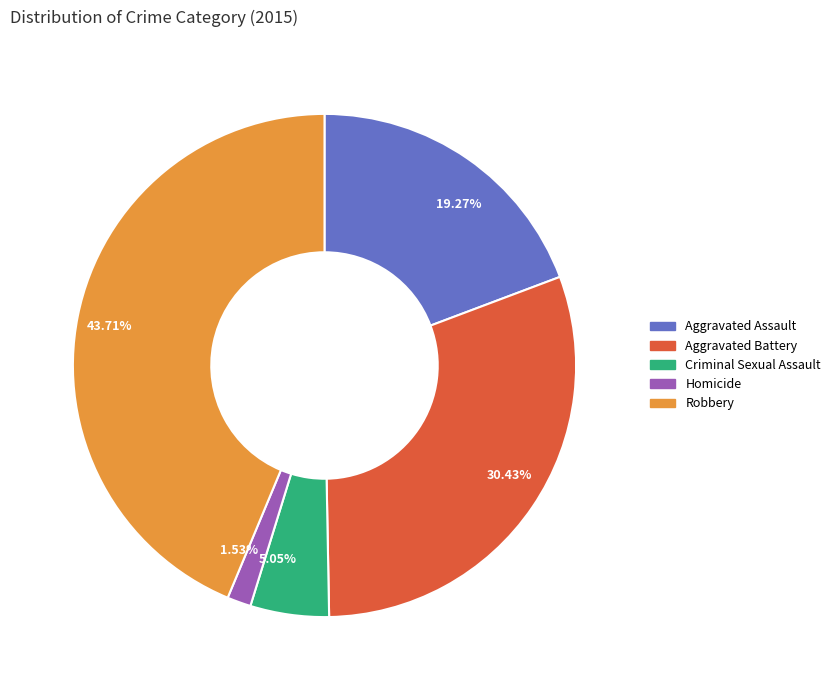

What percentage is the Aggravated Assault slice, to the nearest percent?

19%